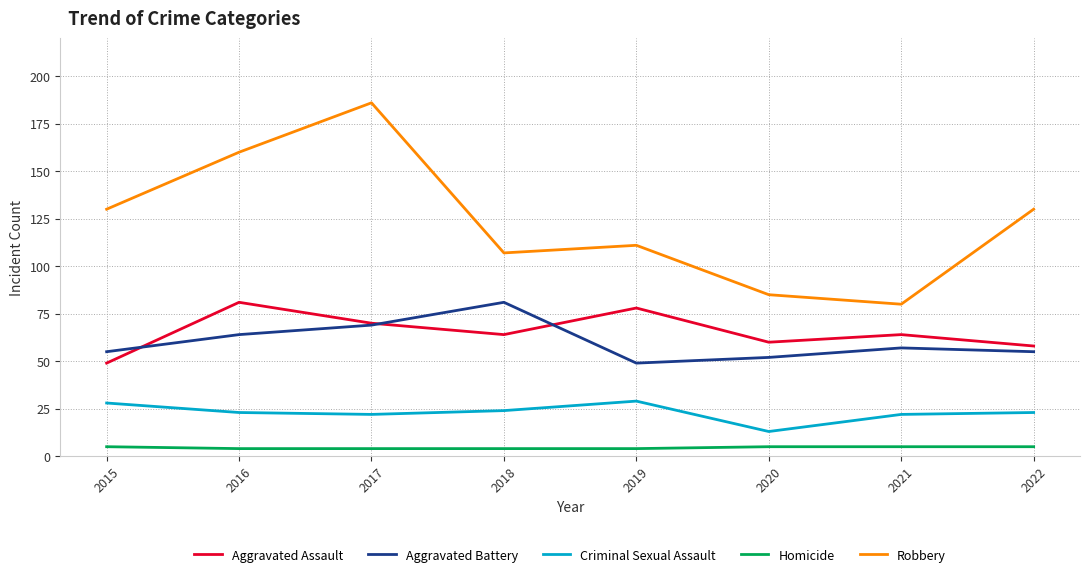

Reading right to left, extract all data points from this chart.

Aggravated Assault: 2022=58	2021=64	2020=60	2019=78	2018=64	2017=70	2016=81	2015=49
Aggravated Battery: 2022=55	2021=57	2020=52	2019=49	2018=81	2017=69	2016=64	2015=55
Criminal Sexual Assault: 2022=23	2021=22	2020=13	2019=29	2018=24	2017=22	2016=23	2015=28
Homicide: 2022=5	2021=5	2020=5	2019=4	2018=4	2017=4	2016=4	2015=5
Robbery: 2022=130	2021=80	2020=85	2019=111	2018=107	2017=186	2016=160	2015=130